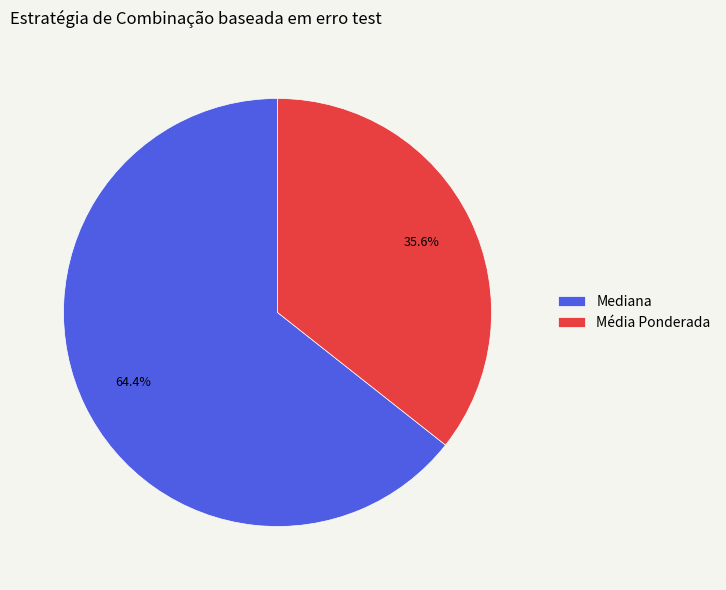

Rank the categories by value from highest to lowest.

Mediana, Média Ponderada